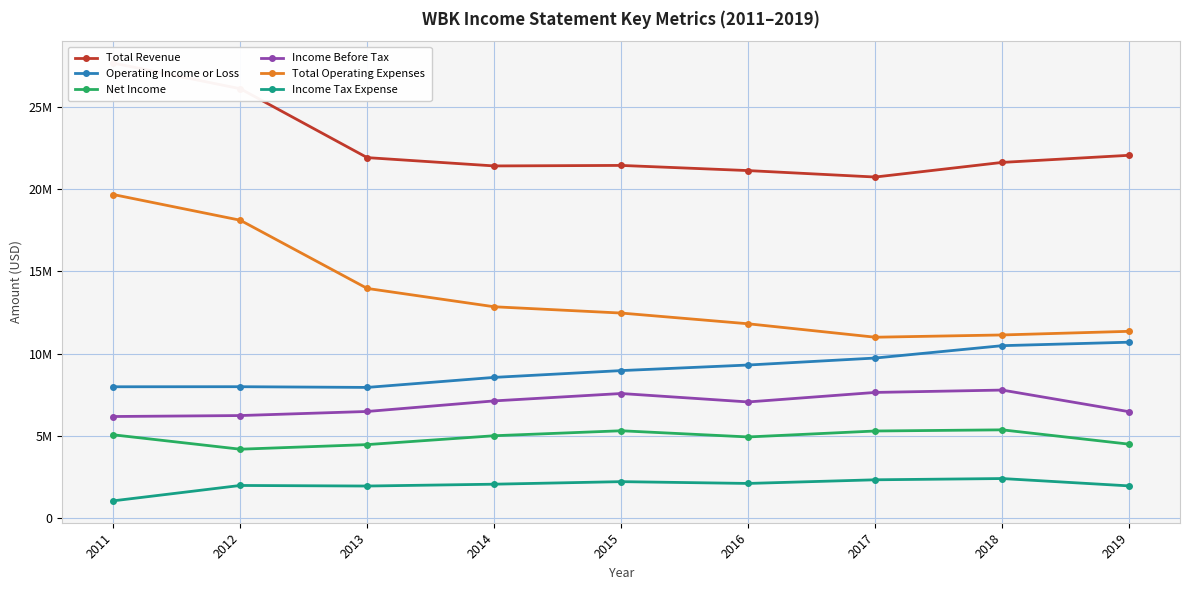

What is the value of the Total Revenue point at the 7th from the left?

20722400